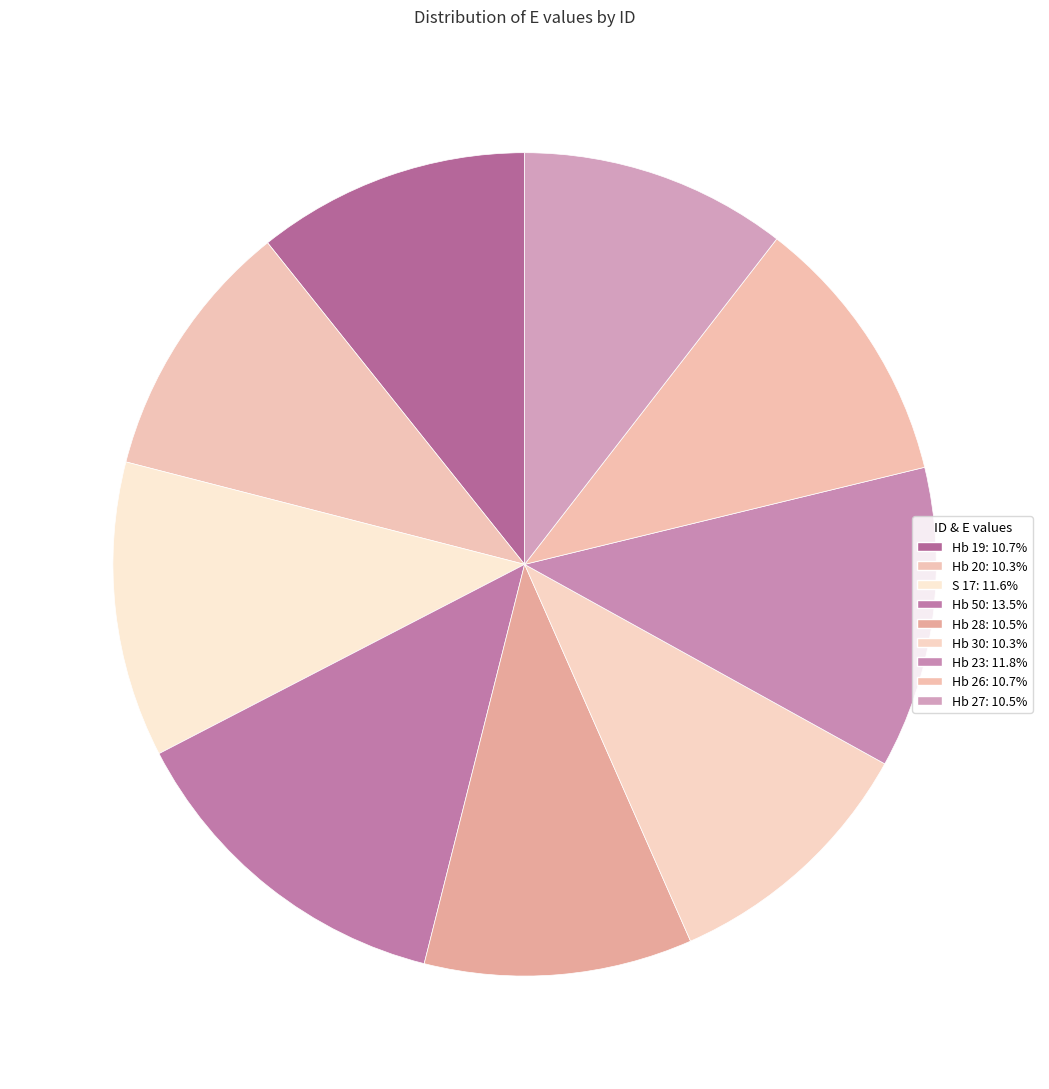

What percentage do Hb 23 and Hb 30 together represent?

22.2%